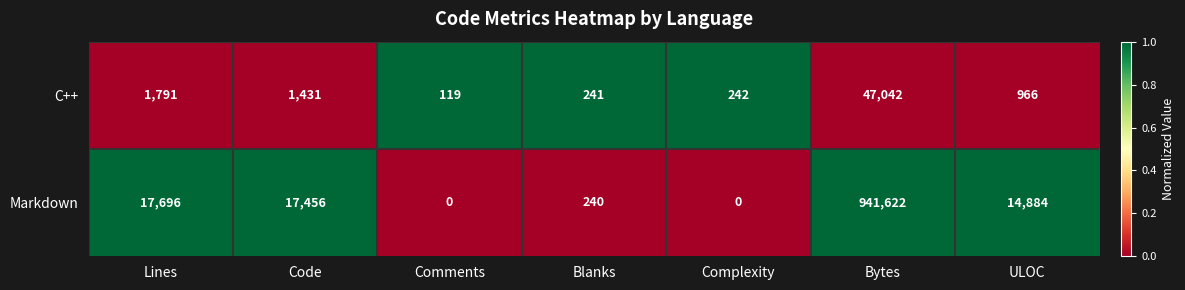

Reading left to right, transcribe all the data shown in this chart.

C++: Lines=1791	Code=1431	Comments=119	Blanks=241	Complexity=242	Bytes=47042	ULOC=966
Markdown: Lines=17696	Code=17456	Comments=0	Blanks=240	Complexity=0	Bytes=941622	ULOC=14884